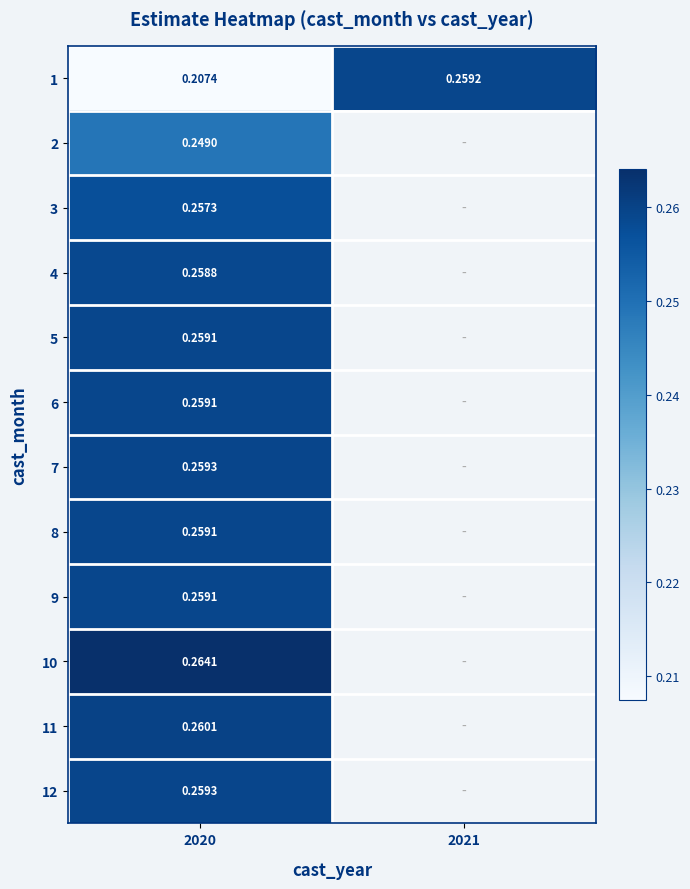

True or false: 2 has a value of 0.2 at 2020.

True